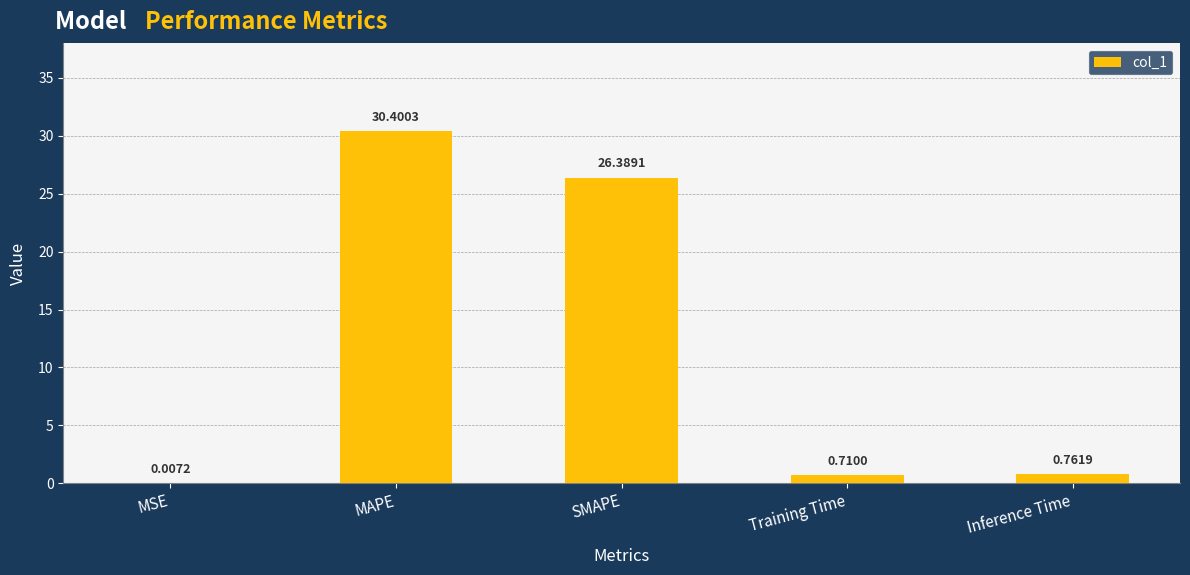

What is the sum of the values at SMAPE and Inference Time?

27.2